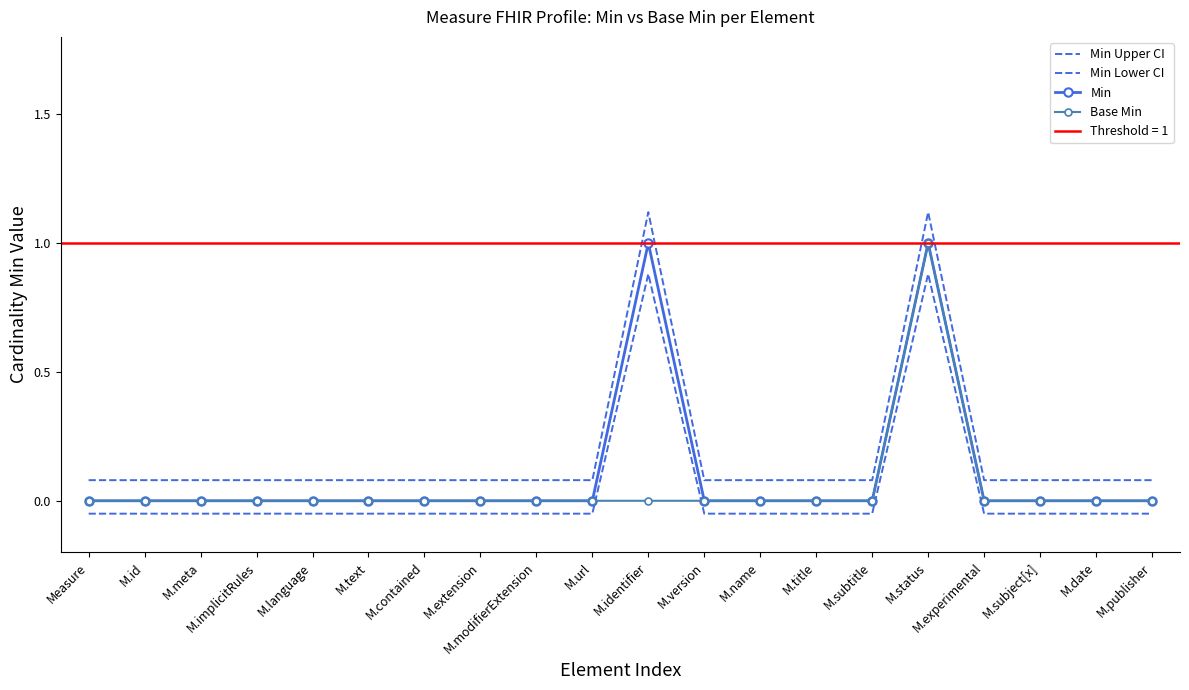

Reading left to right, extract all data points from this chart.

Min Upper CI: 0.1	0.1	0.1	0.1	0.1	0.1	0.1	0.1	0.1	0.1	1.1	0.1	0.1	0.1	0.1	1.1	0.1	0.1	0.1	0.1
Min Lower CI: -0.1	-0.1	-0.1	-0.1	-0.1	-0.1	-0.1	-0.1	-0.1	-0.1	0.9	-0.1	-0.1	-0.1	-0.1	0.9	-0.1	-0.1	-0.1	-0.1
Min: 0.0	0.0	0.0	0.0	0.0	0.0	0.0	0.0	0.0	0.0	1.0	0.0	0.0	0.0	0.0	1.0	0.0	0.0	0.0	0.0
Base Min: 0.0	0.0	0.0	0.0	0.0	0.0	0.0	0.0	0.0	0.0	0.0	0.0	0.0	0.0	0.0	1.0	0.0	0.0	0.0	0.0